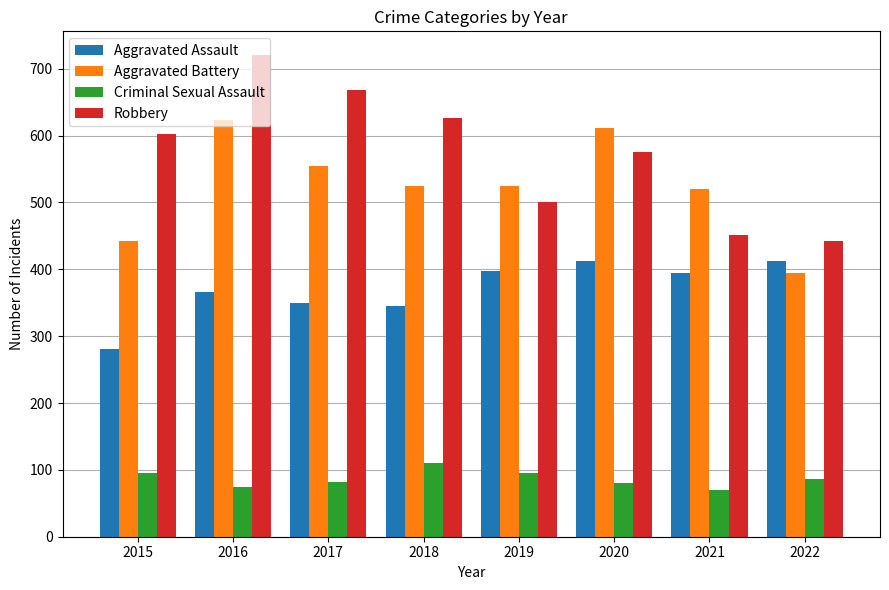

Read the Robbery value at 2020.

575